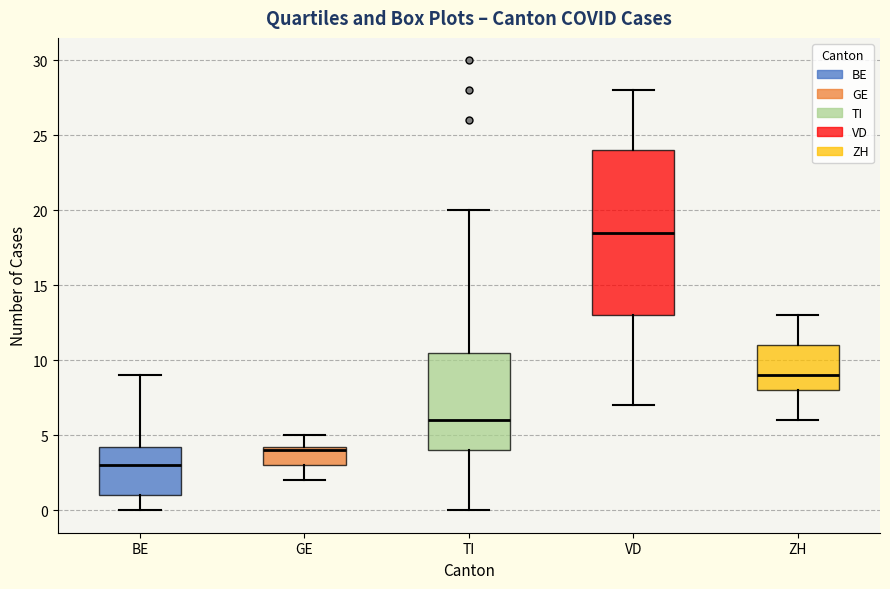

Where does the median line of the box for GE sit on the y-axis? The values are not printed on the chart, so give them approximately, as read against the axis.

4.0